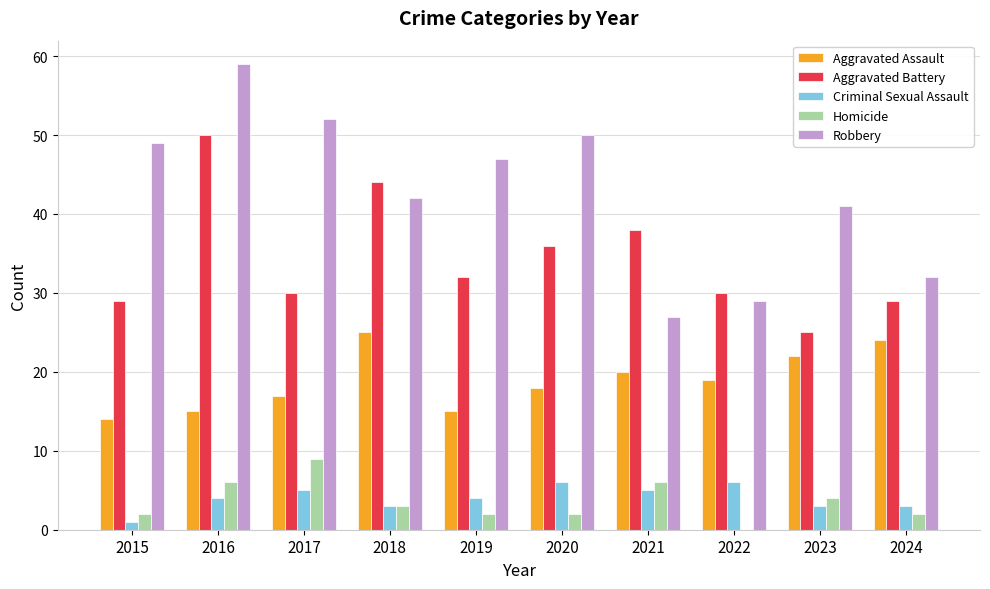

The value of Aggravated Assault at 2022 is 19. True or false?

True